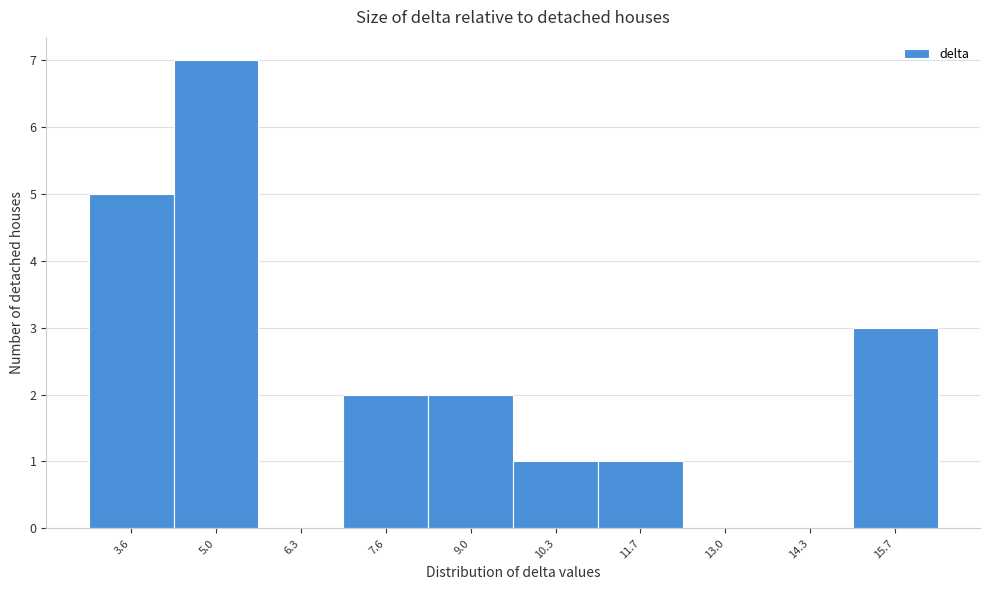

Reading right to left, list all the values displayed in this chart.

15.7=3	14.3=0	13.0=0	11.7=1	10.3=1	9.0=2	7.6=2	6.3=0	5.0=7	3.6=5